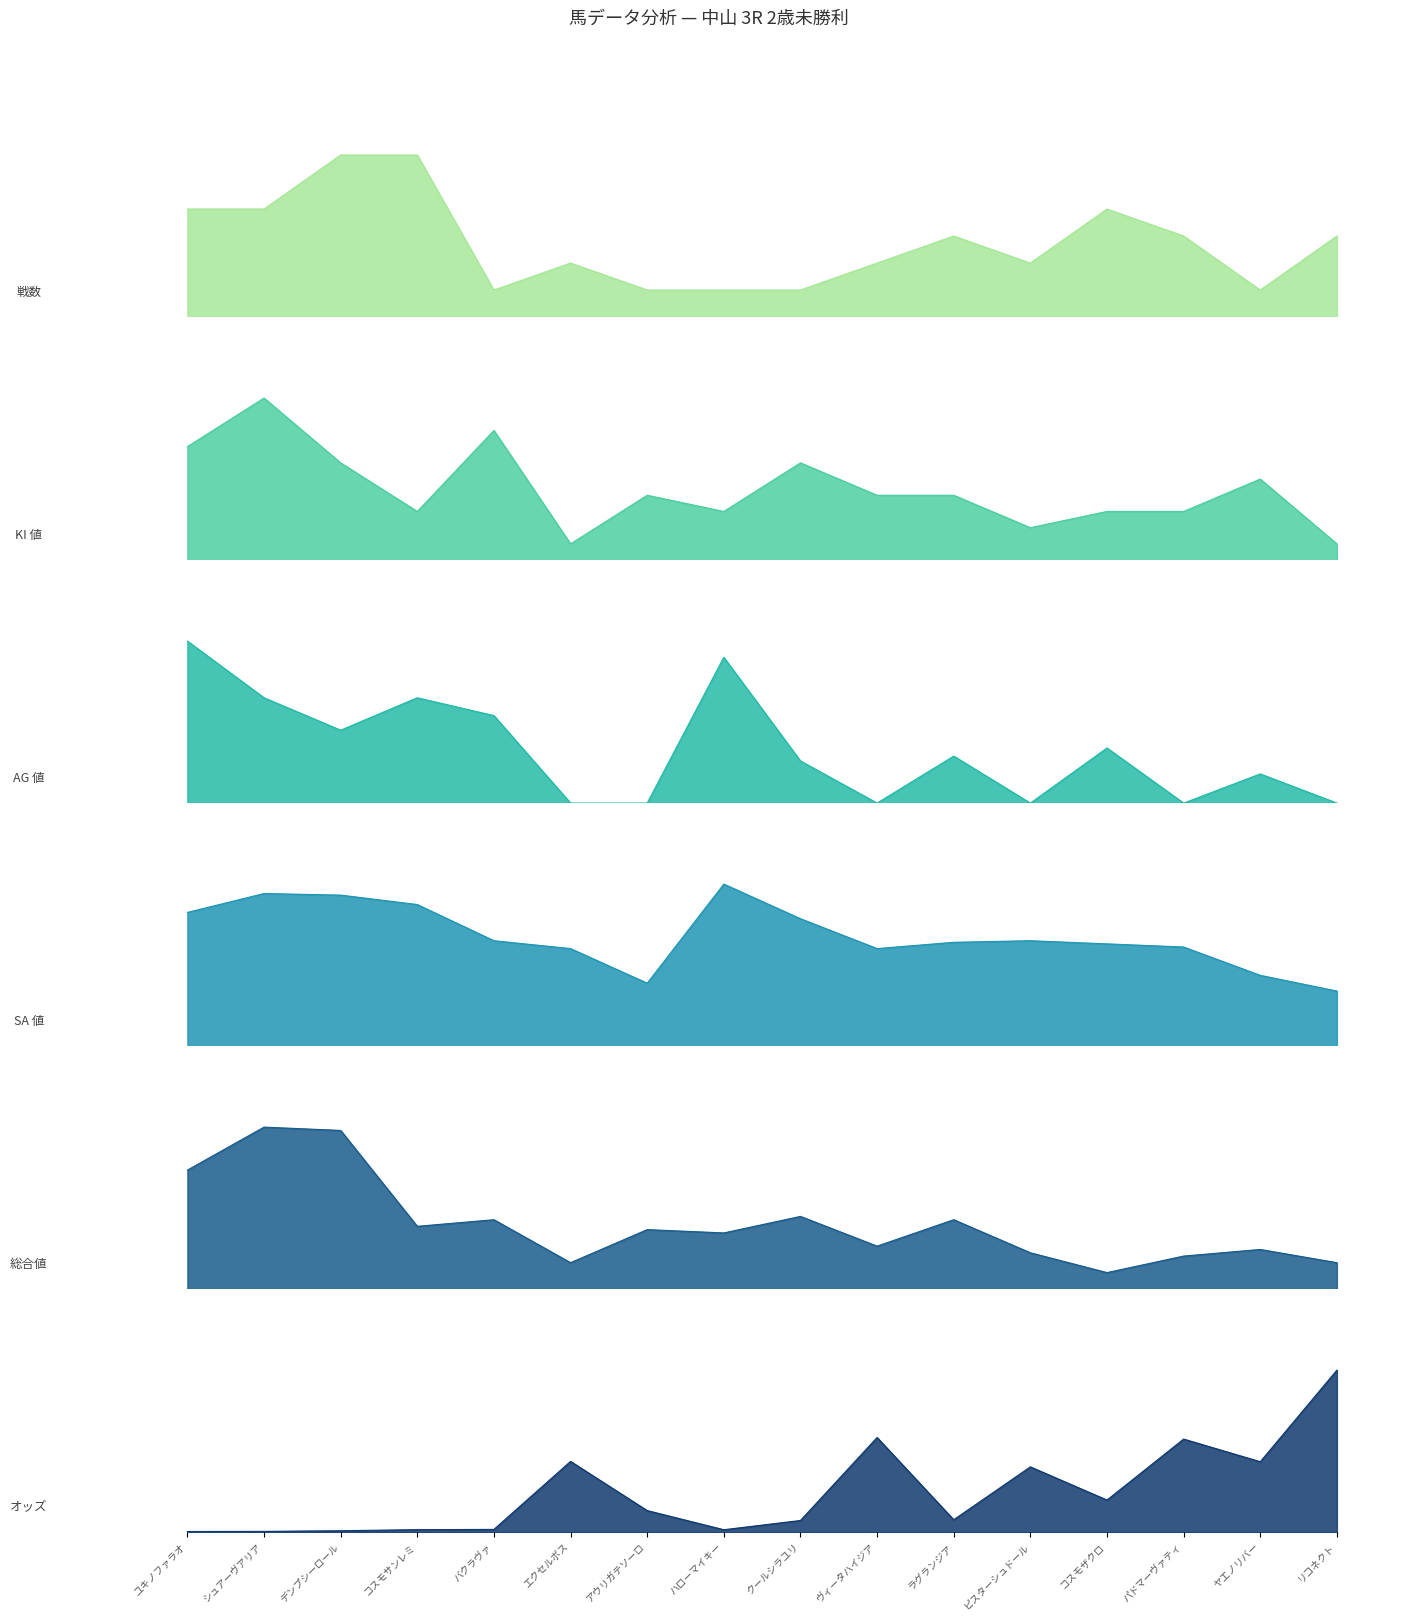

At which category does 総合値 reach its first local valley?

コスモサンレミ